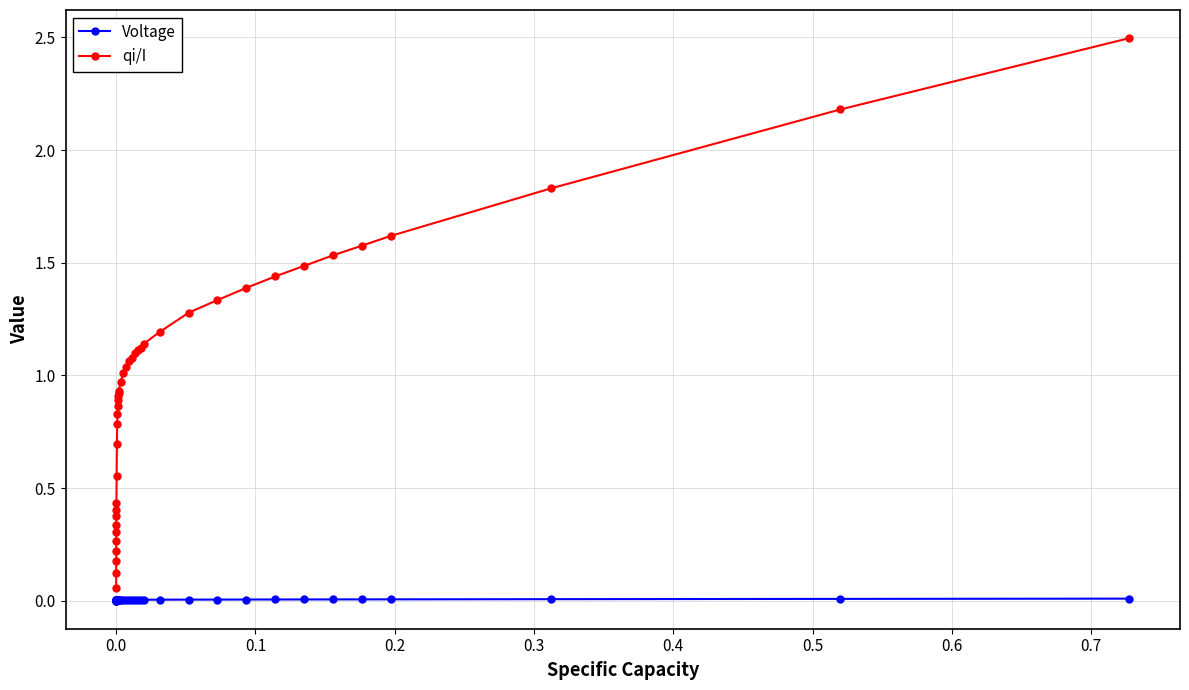

List the series in order of their peak value, lowest first.

Voltage, qi/I